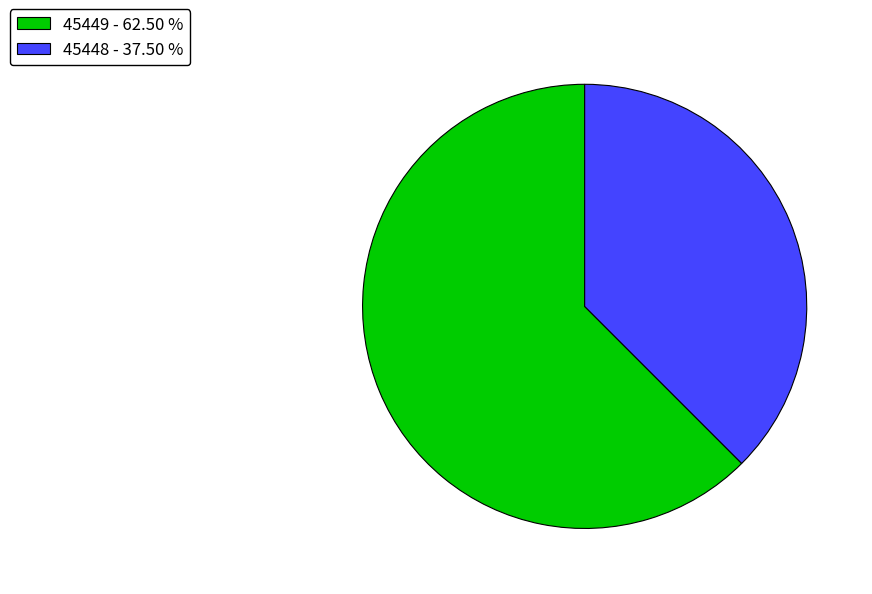

What is the ratio of the value at 45449 - 62.50 % to the value at 45448 - 37.50 %?

1.7